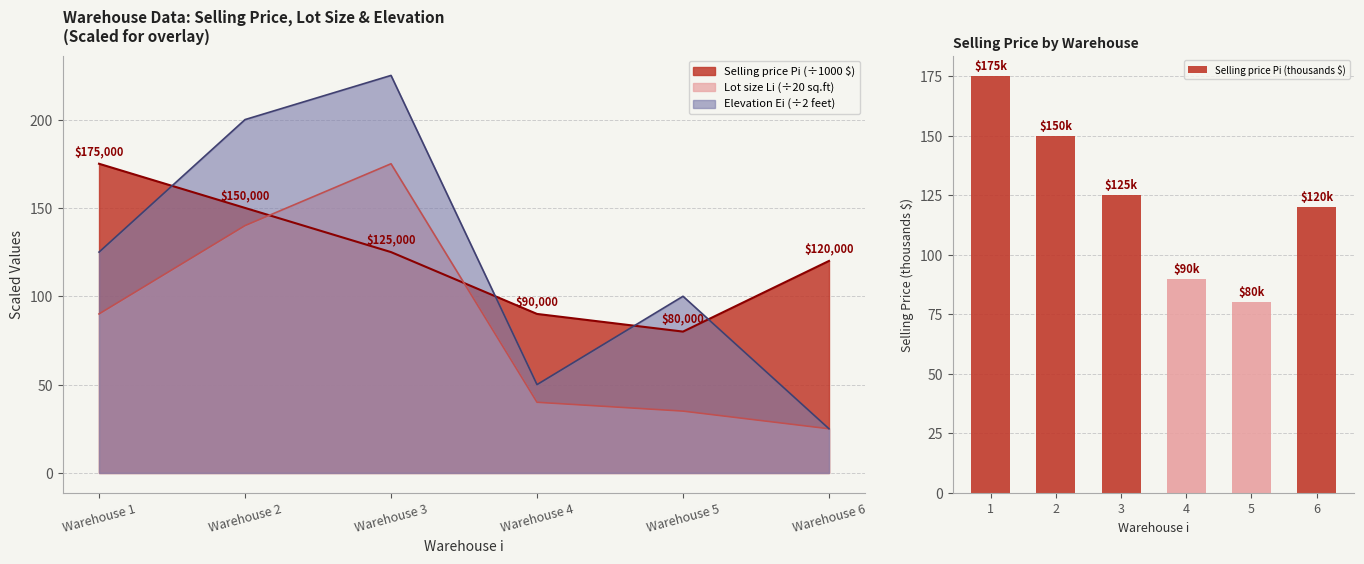

Which category has the lowest value in the Selling price Pi (thousands $) series?

5